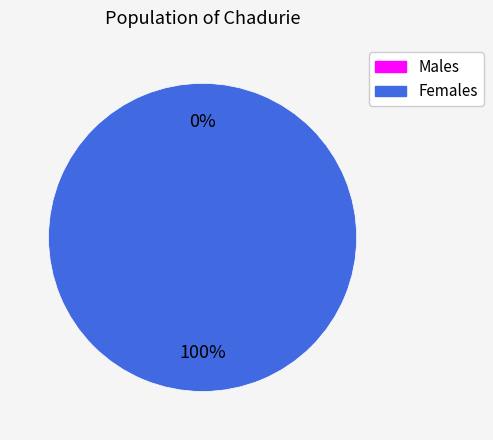

To the nearest percent, what percentage of the pie is 1517249131?

100%